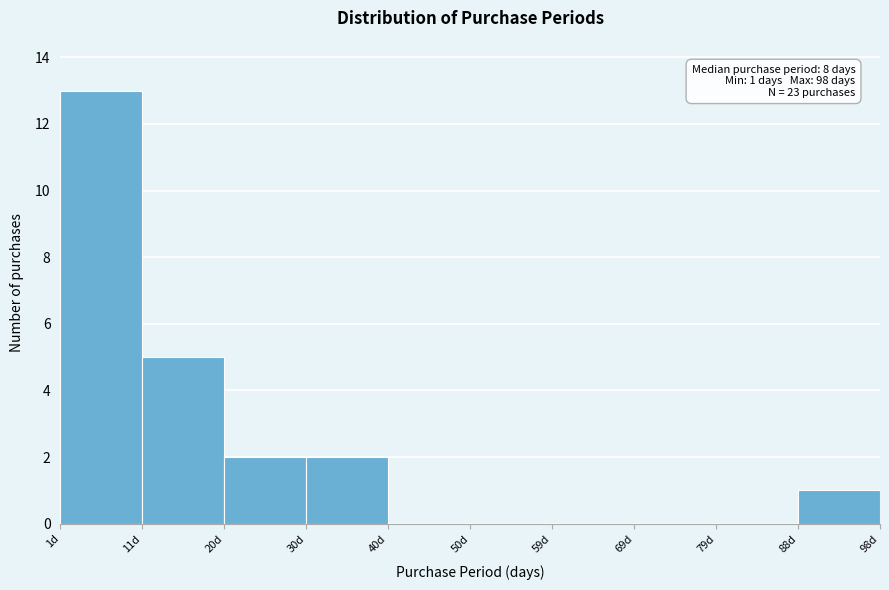

Over which range of the x-axis is the bar tallest?

1.0 to 10.7